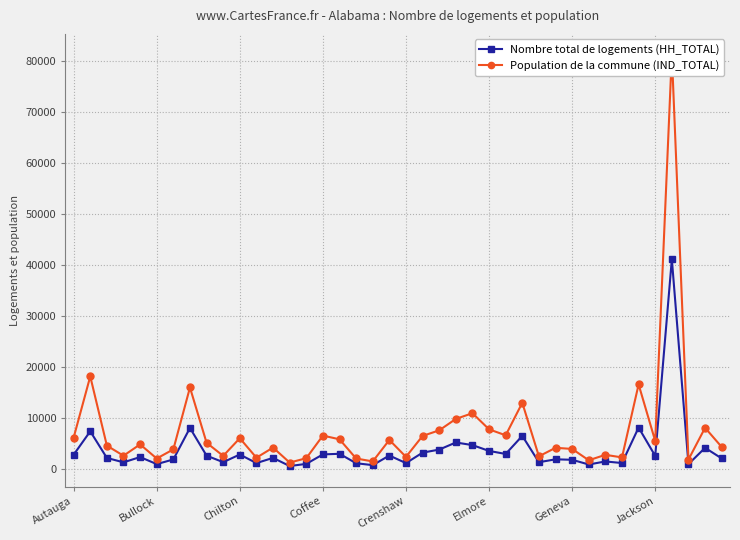

Count the number of categories in the chart.

40